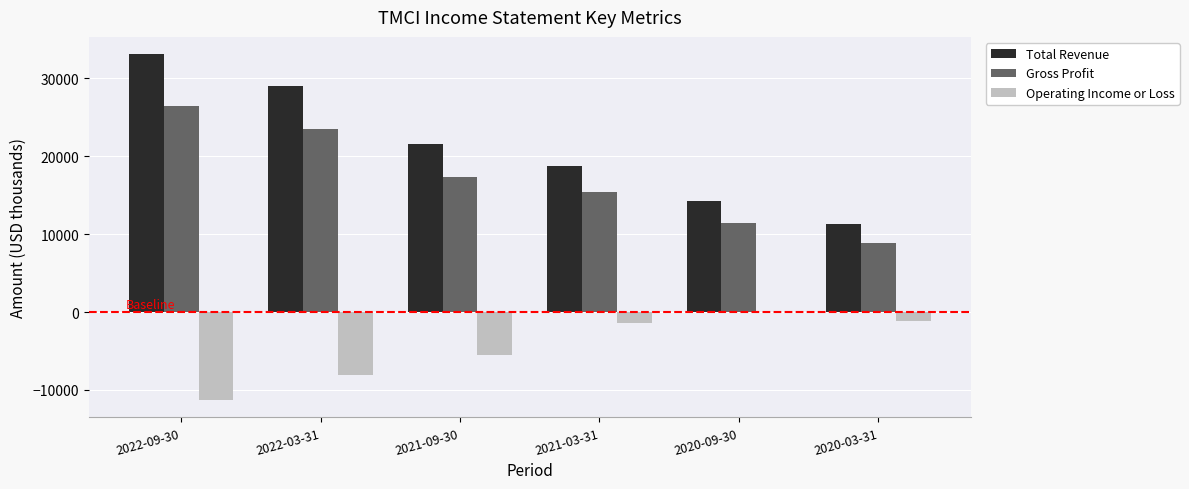

Which category has the highest value in the Total Revenue series?

2022-09-30